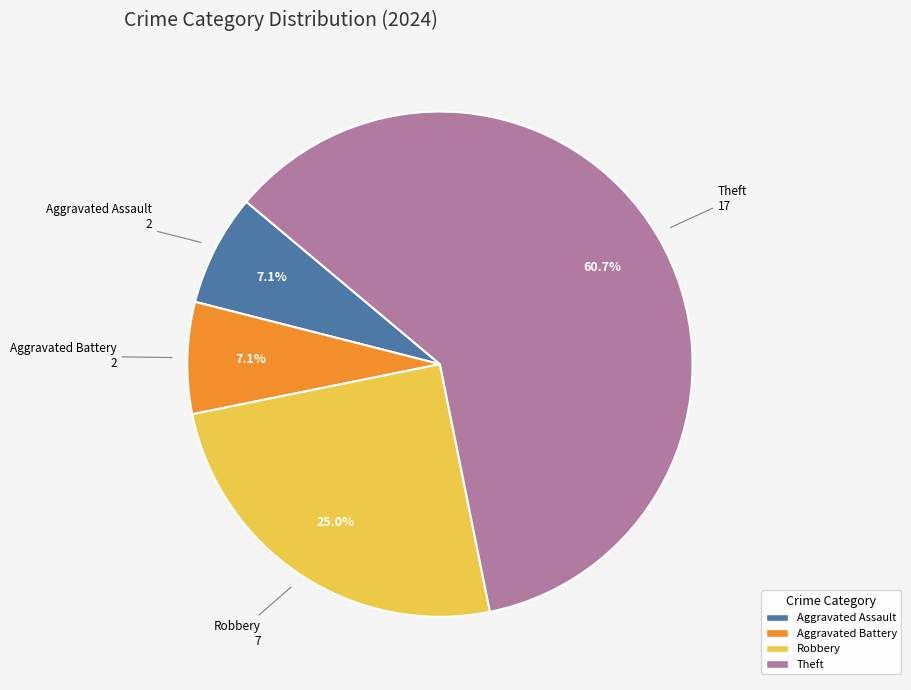

Is there any slice that represents more than half of the pie?

Yes